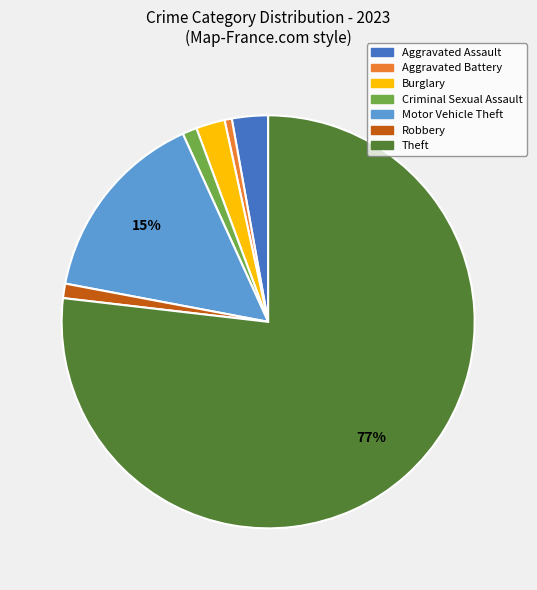

How many segments does this pie chart have?

7